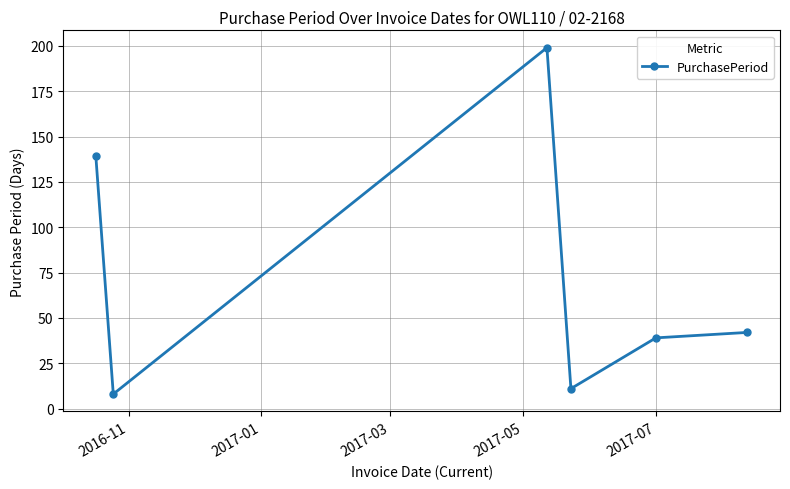

Reading left to right, list all the values displayed in this chart.

139	8	199	11	39	42